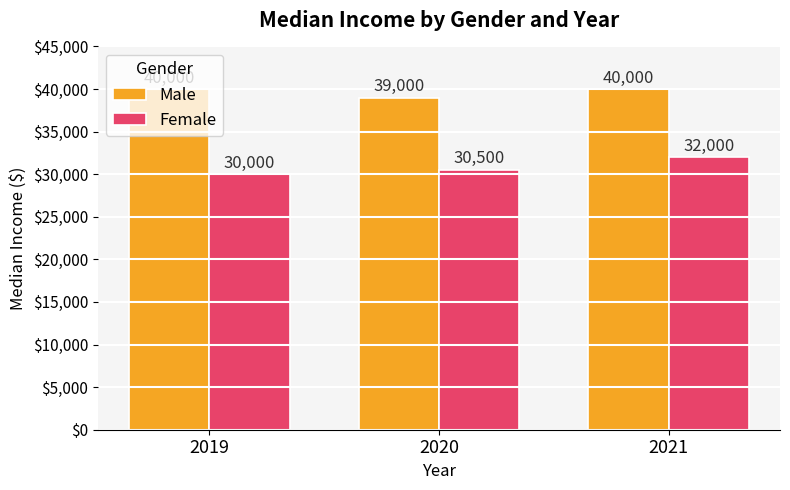

List the labels in order of Female value, largest first.

2021, 2020, 2019